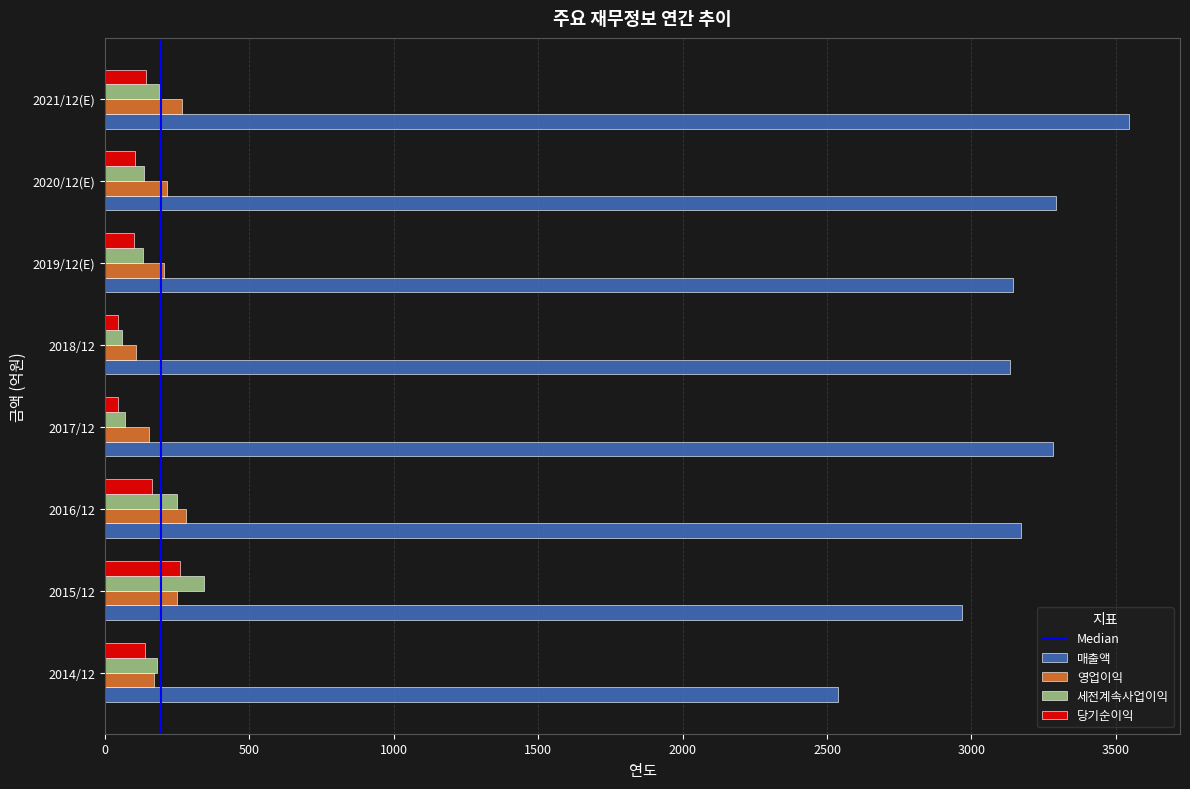

Which series changed the most between 2014/12 and 2019/12(E)?

매출액